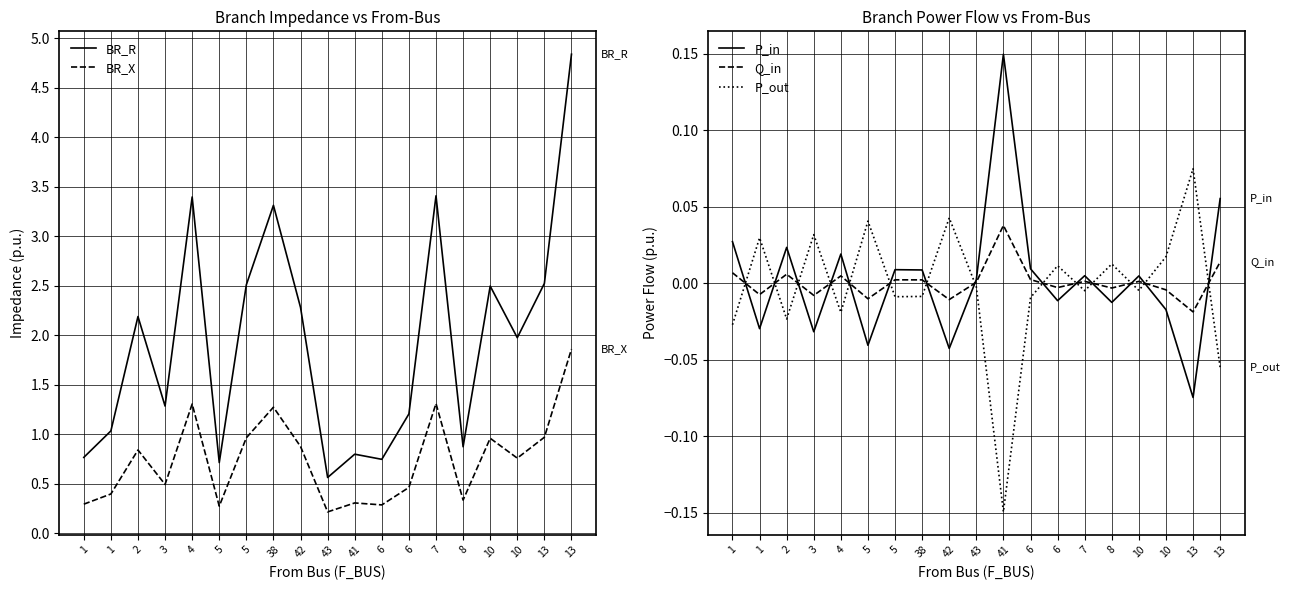

At which label is BR_R closest to 2?

10